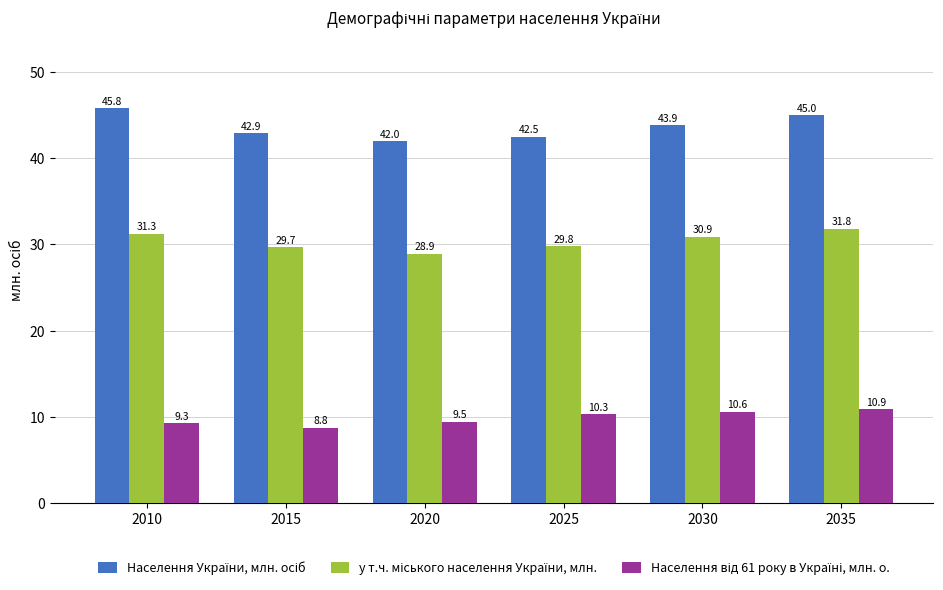

How many data points does each series have?

6